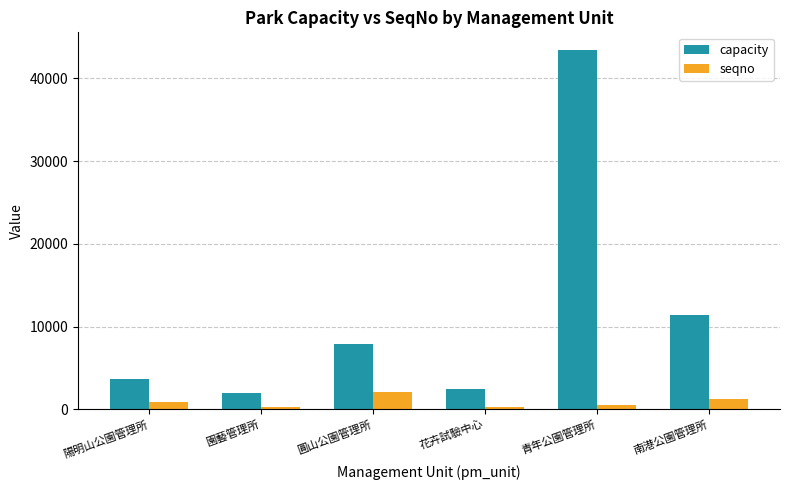

At how many categories does at least one series exceed 31225?

1